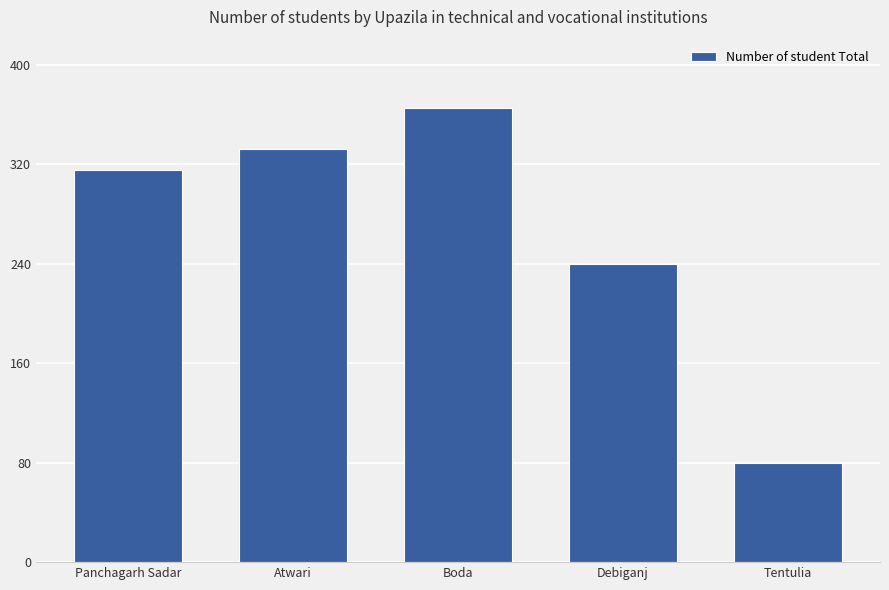

The value at Debiganj is 343. True or false?

False